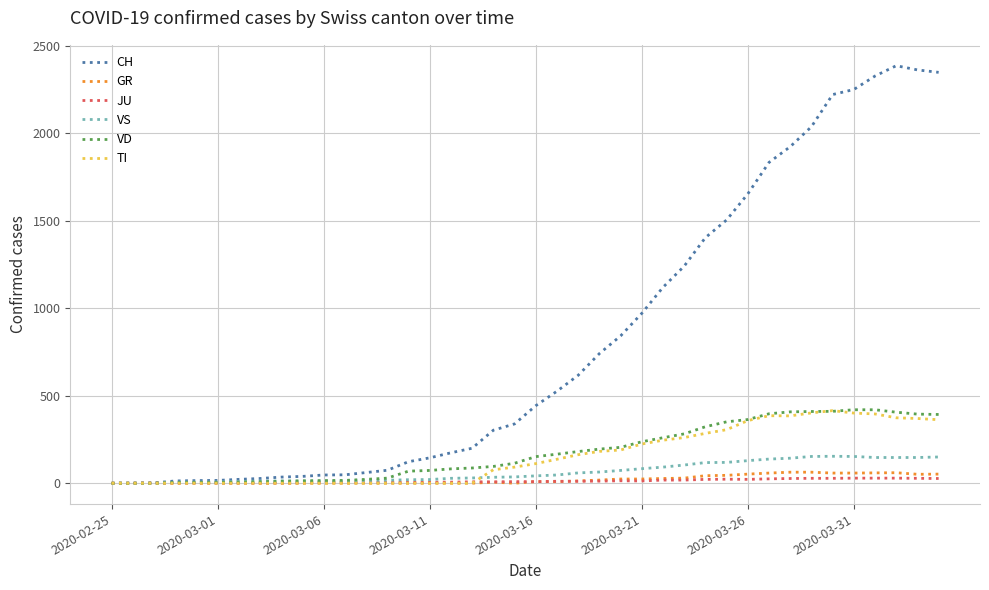

Which series has the largest range (max minus min)?

CH